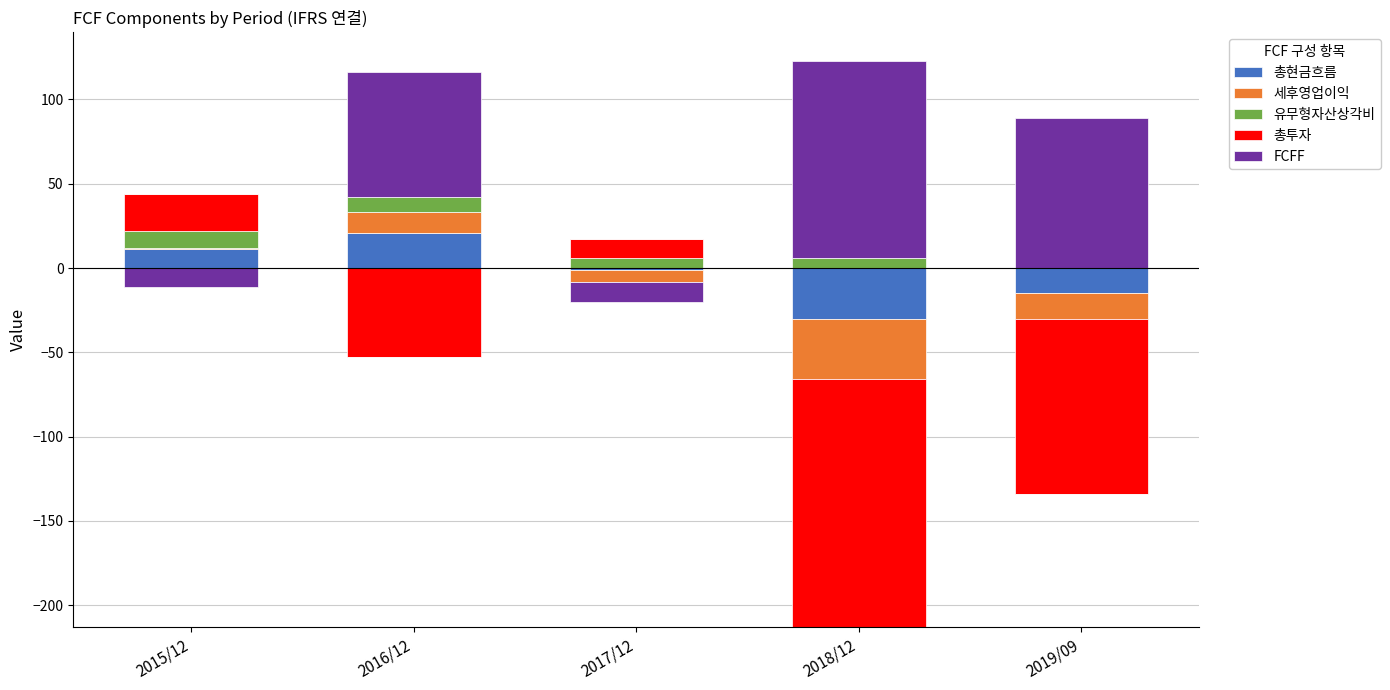

What is the approximate value of 총투자 at 2015/12?

22